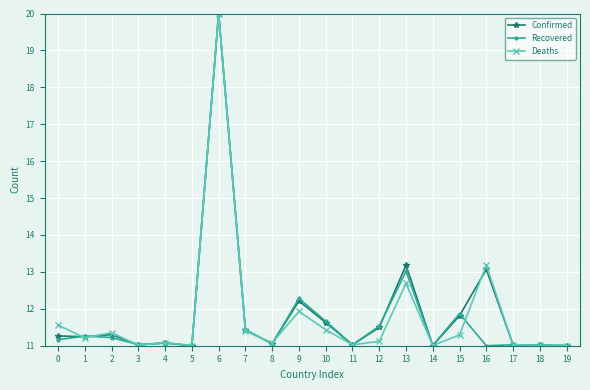

Read the Deaths value at 4.

11.1